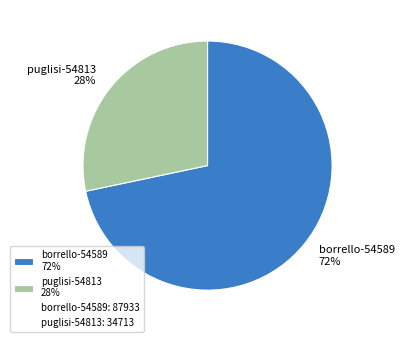

Is the sum of puglisi-54813 28% and borrello-54589 72% greater than half?

Yes